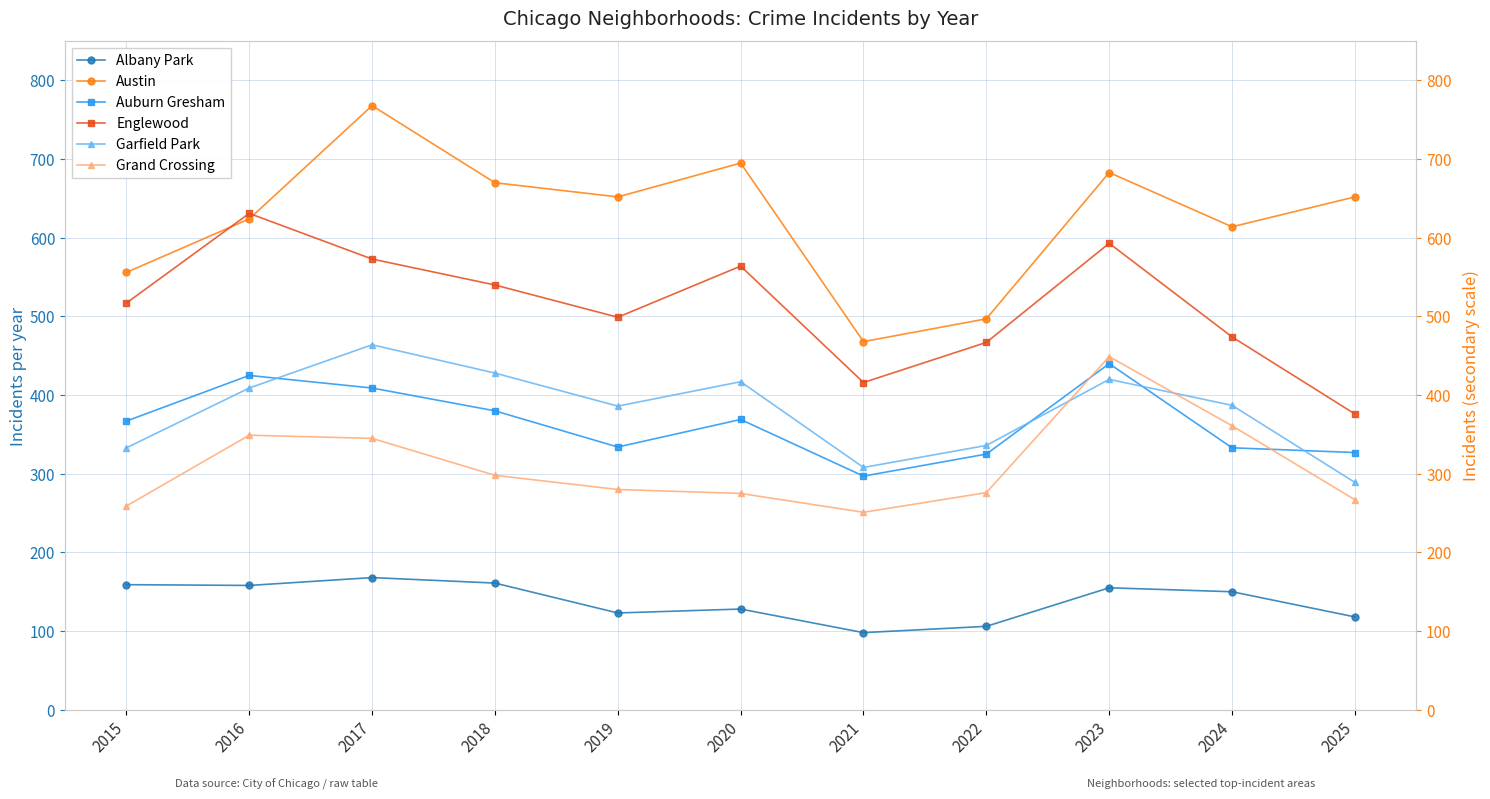

How many values in the Auburn Gresham series are below 367?

5